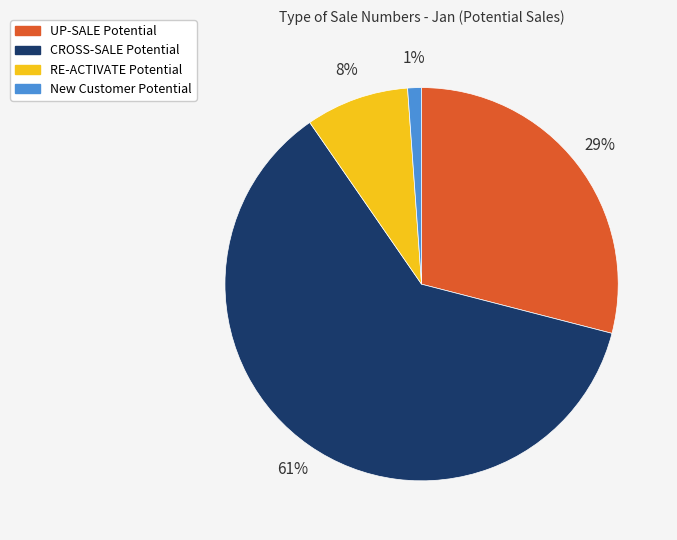

Is the sum of New Customer Potential and CROSS-SALE Potential greater than half?

Yes